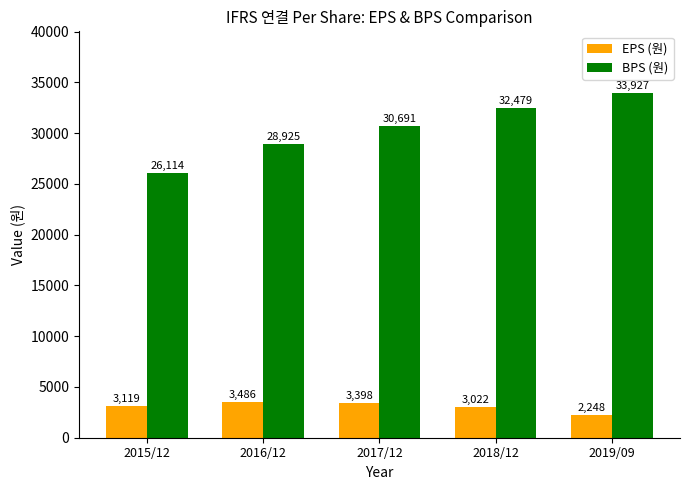

Count the number of categories in the chart.

5